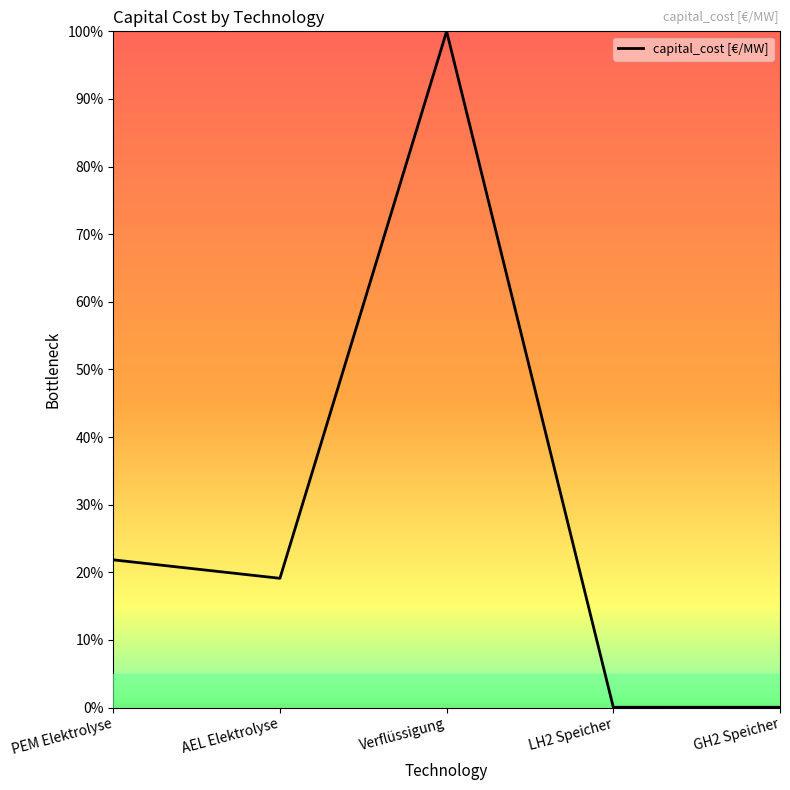

What is the difference between the values at GH2 Speicher and PEM Elektrolyse?

21.8